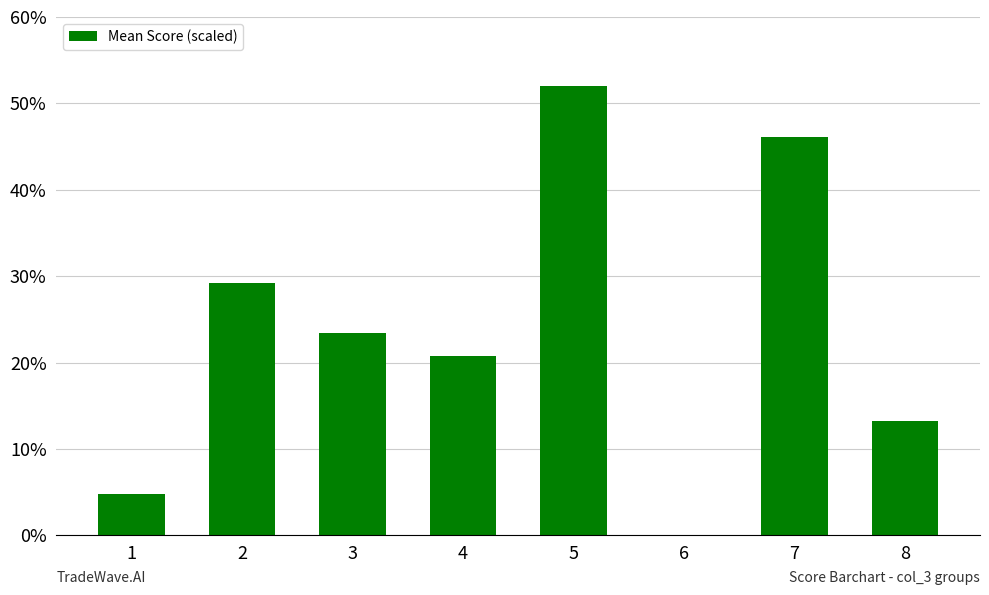

What is the sum of the values at 2 and 7?

75.2